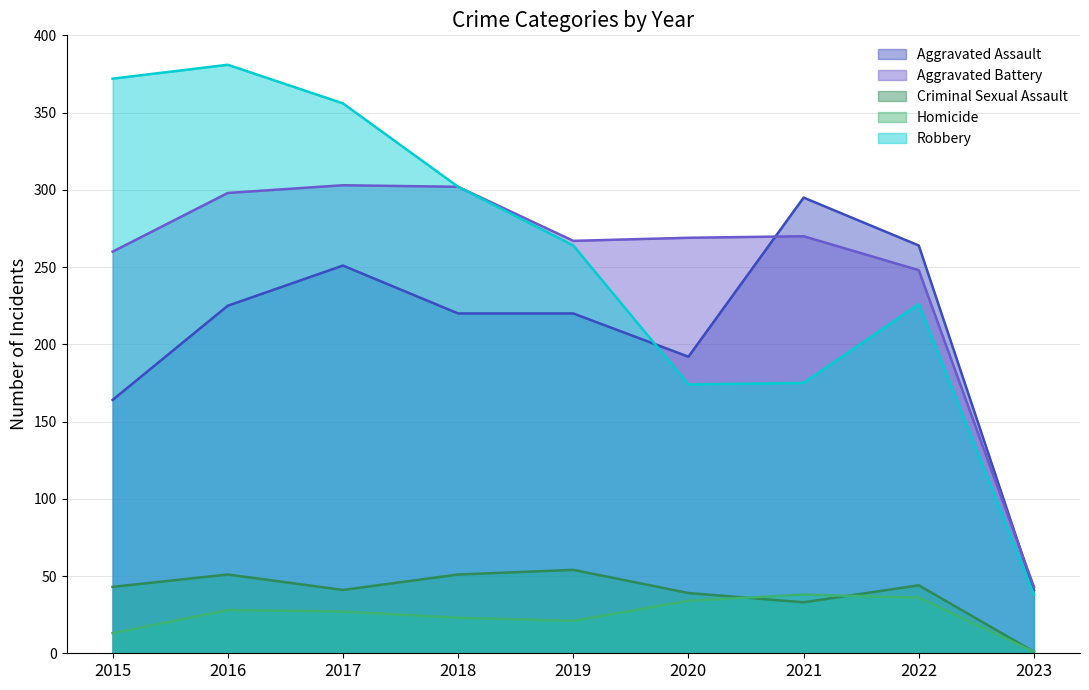

Which has a higher value, 2015 or 2019?

2019